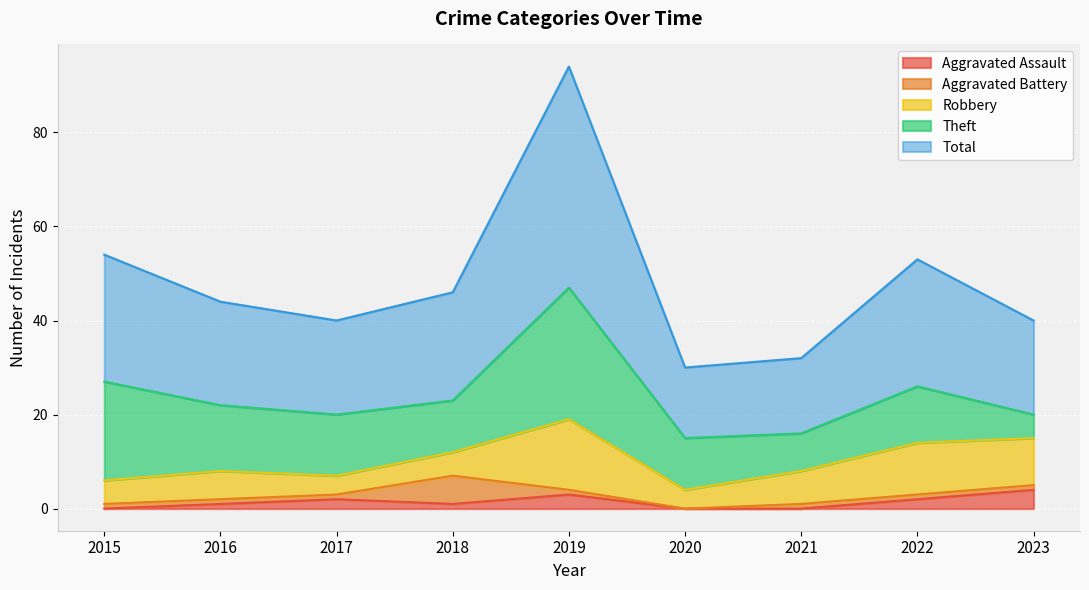

Which has a higher value, 2019 or 2016?

2019